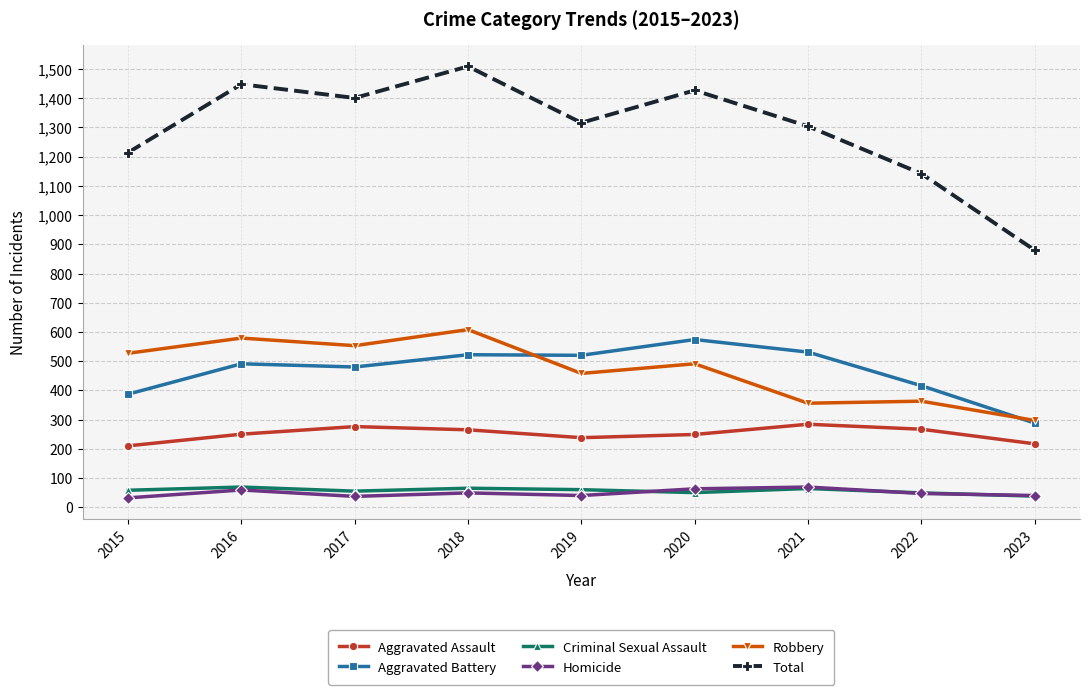

At how many categories does at least one series exceed 1364?

4